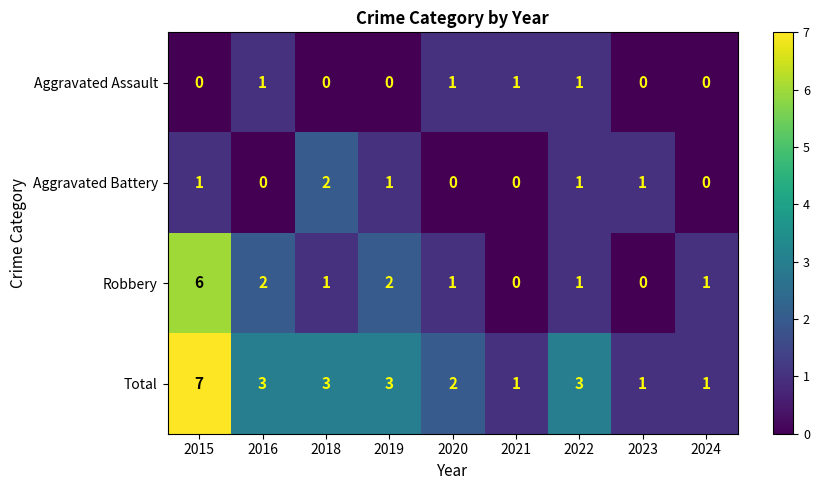

What is the sum of the Total values at 2019 and 2024?

4